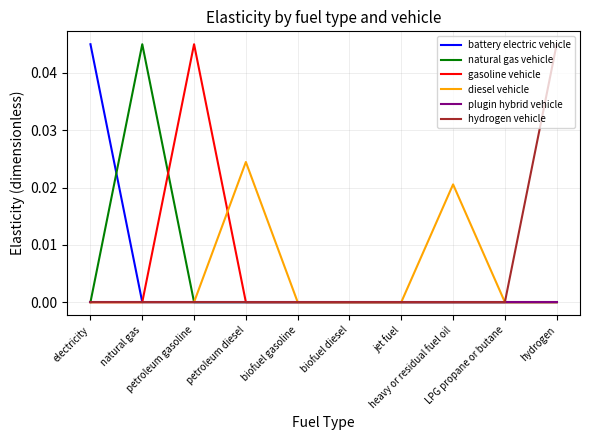

True or false: gasoline vehicle and hydrogen vehicle intersect in this chart.

False